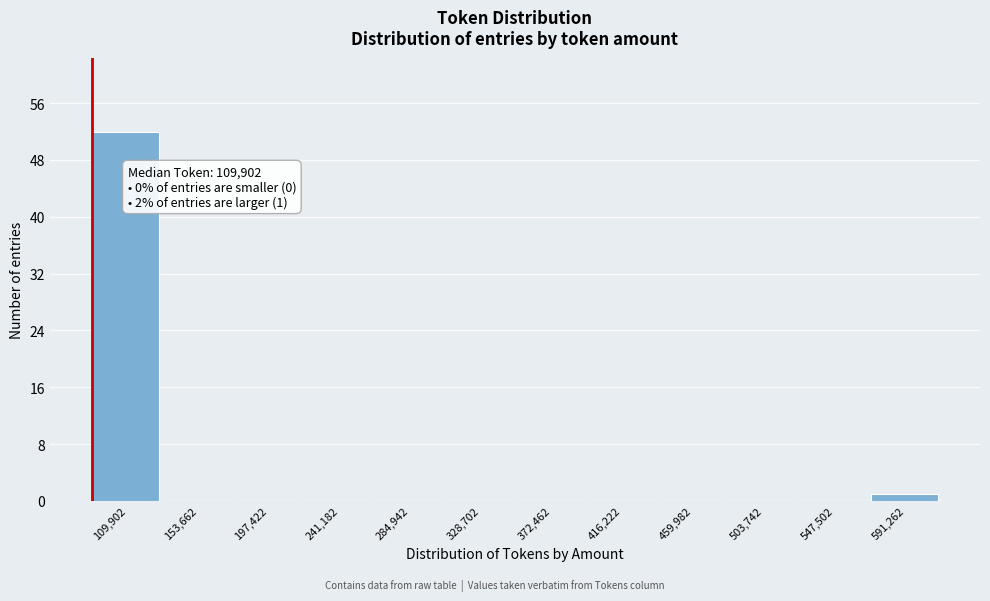

Reading left to right, list all the values displayed in this chart.

109,902=52	153,662=0	197,422=0	241,182=0	284,942=0	328,702=0	372,462=0	416,222=0	459,982=0	503,742=0	547,502=0	591,262=1